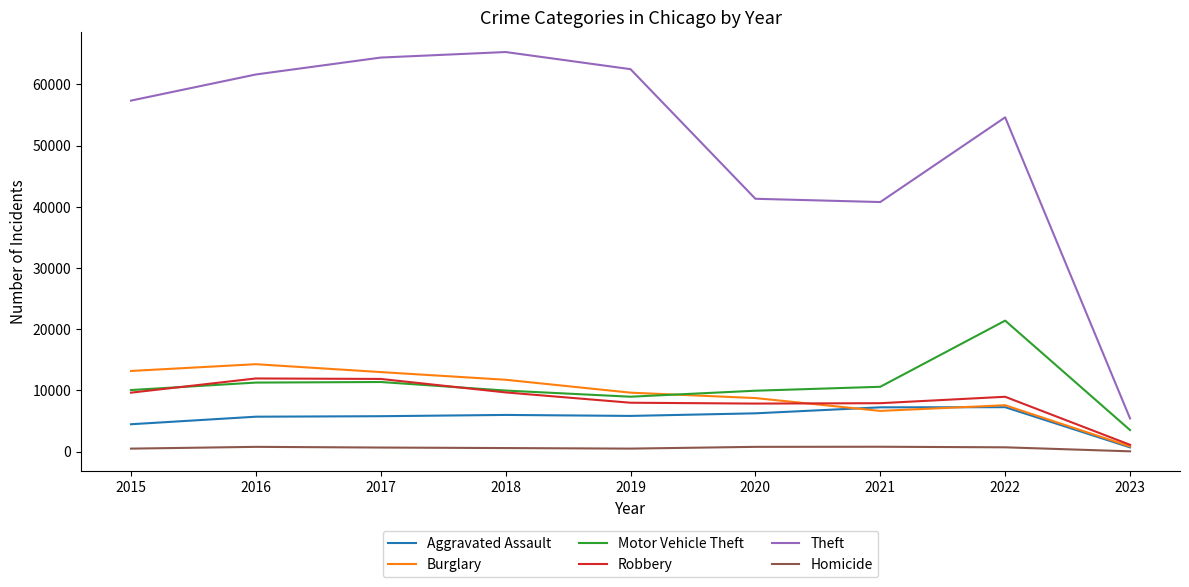

What is the minimum value for Homicide?

55